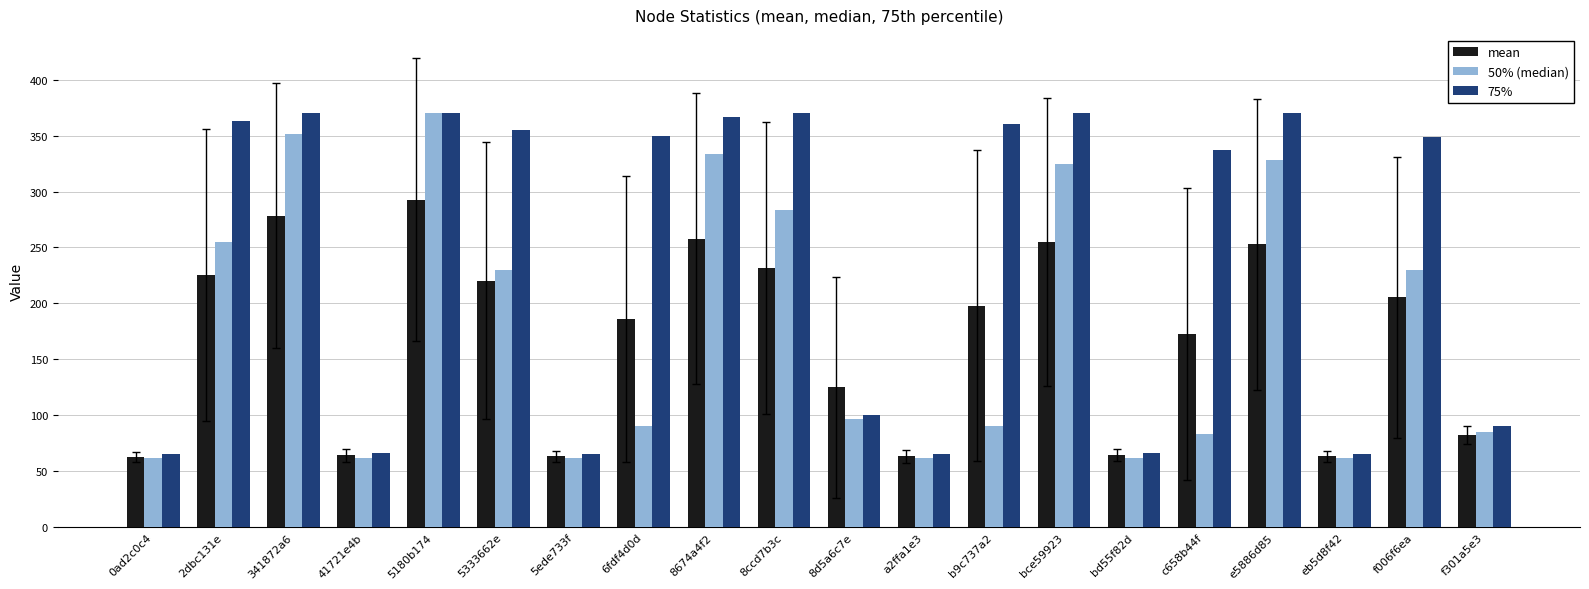

How many bars are there in total?

60